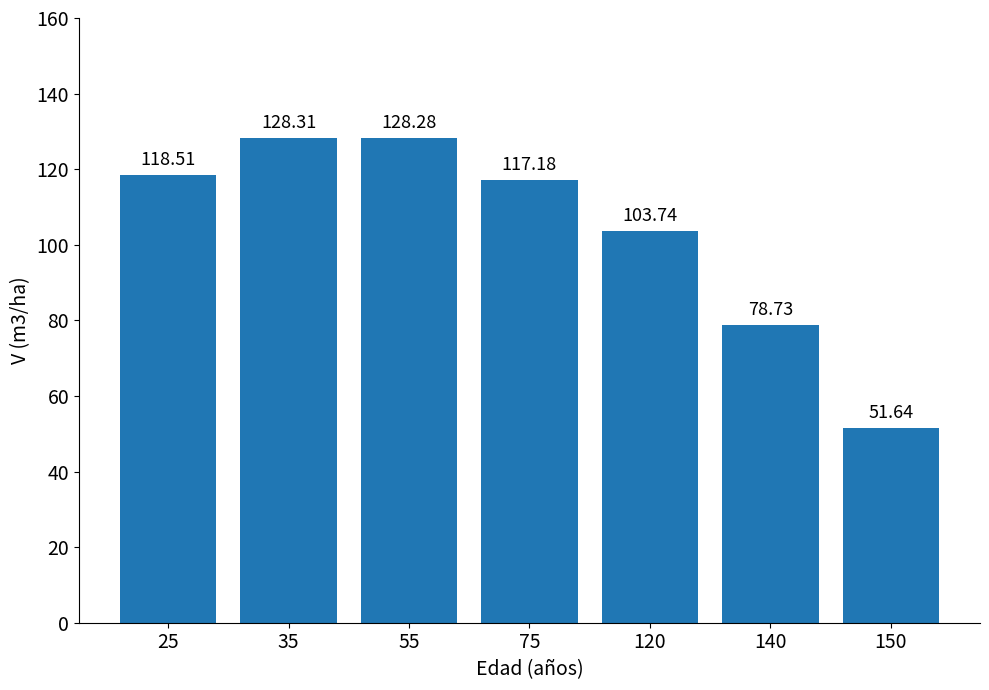

At which label is the value closest to 89?

140